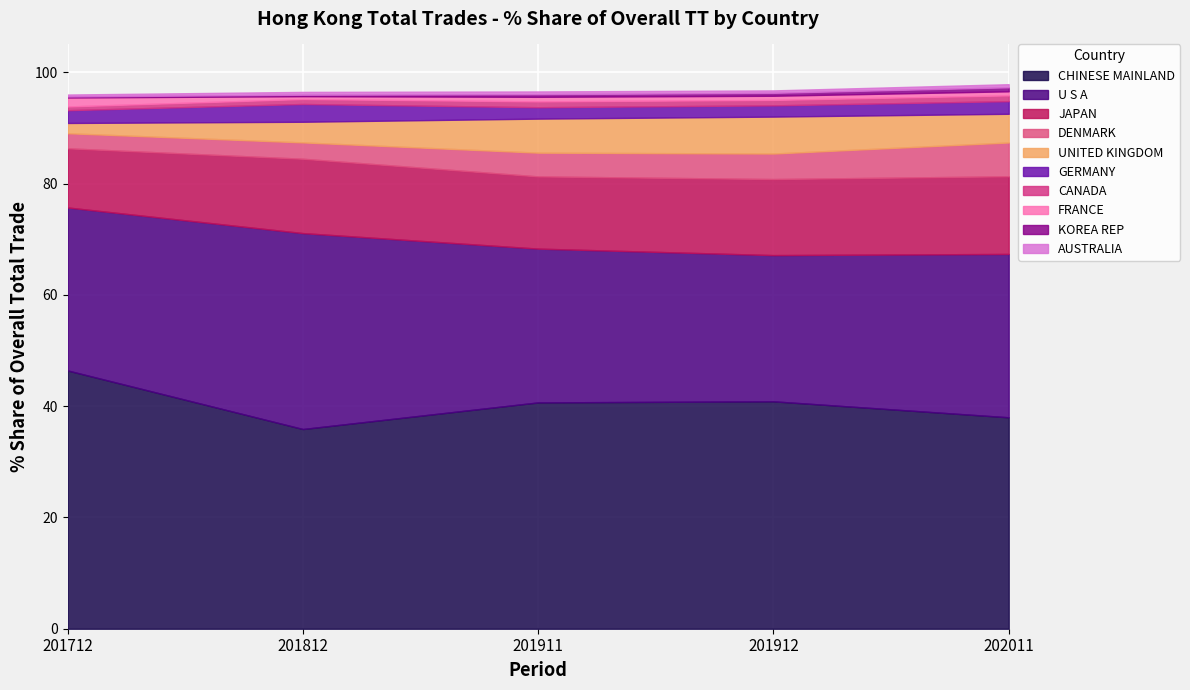

At UNITED KINGDOM, list the series in order from smallest to largest.

201712_% Share, 201812_% Share, 202011_% Share, 201911_% Share, 201912_% Share